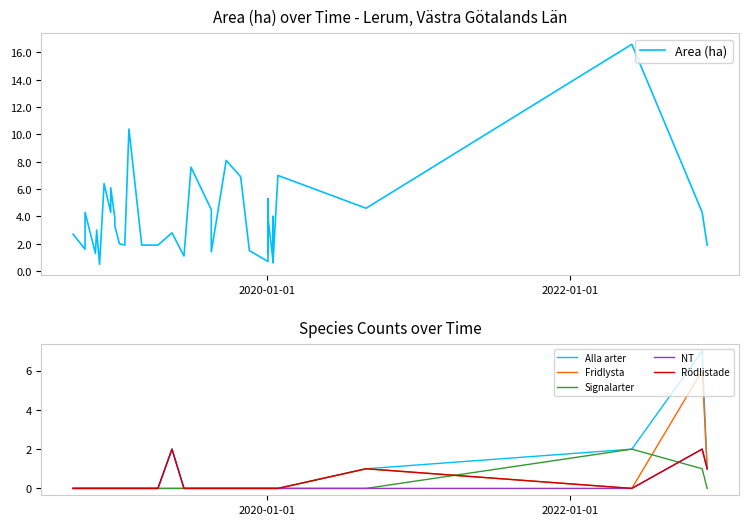

What is the sum of all Signalarter values?

3.0